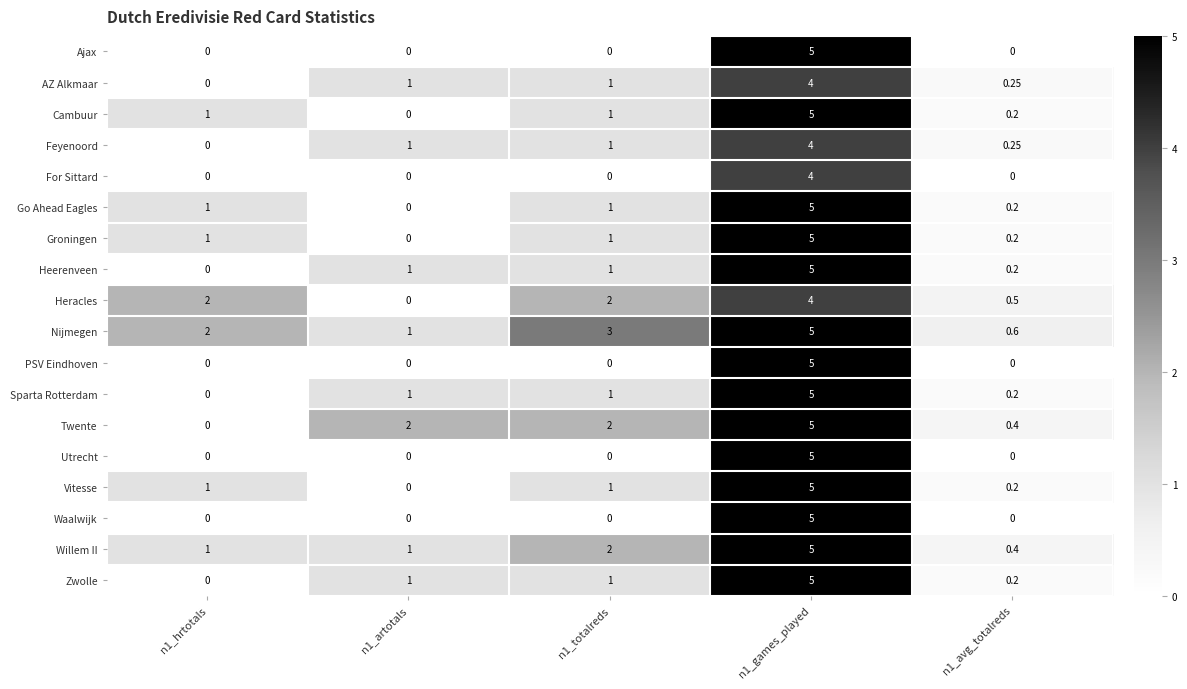

Which series has the largest total across all categories?

Nijmegen